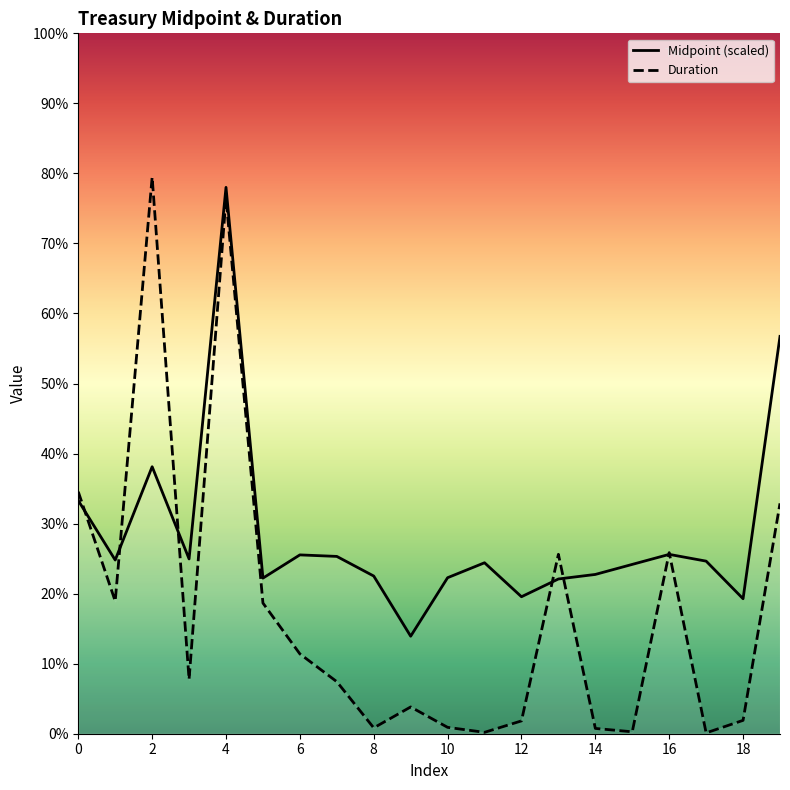

True or false: Duration and Midpoint intersect in this chart.

True